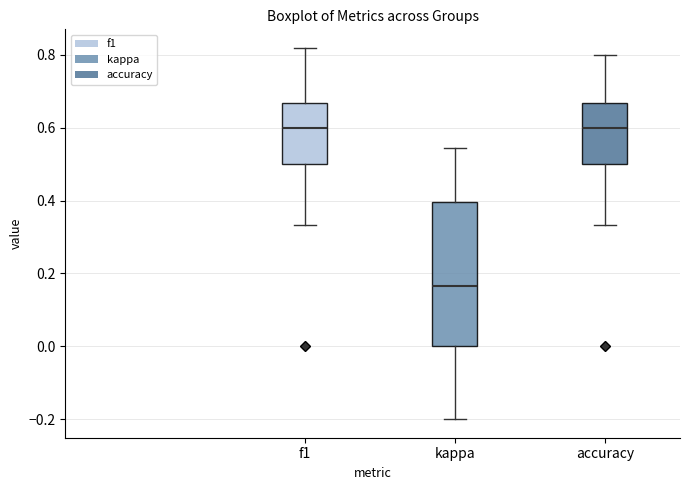

Comparing the boxes themselves (not the whiskers), which one is the tallest?

kappa